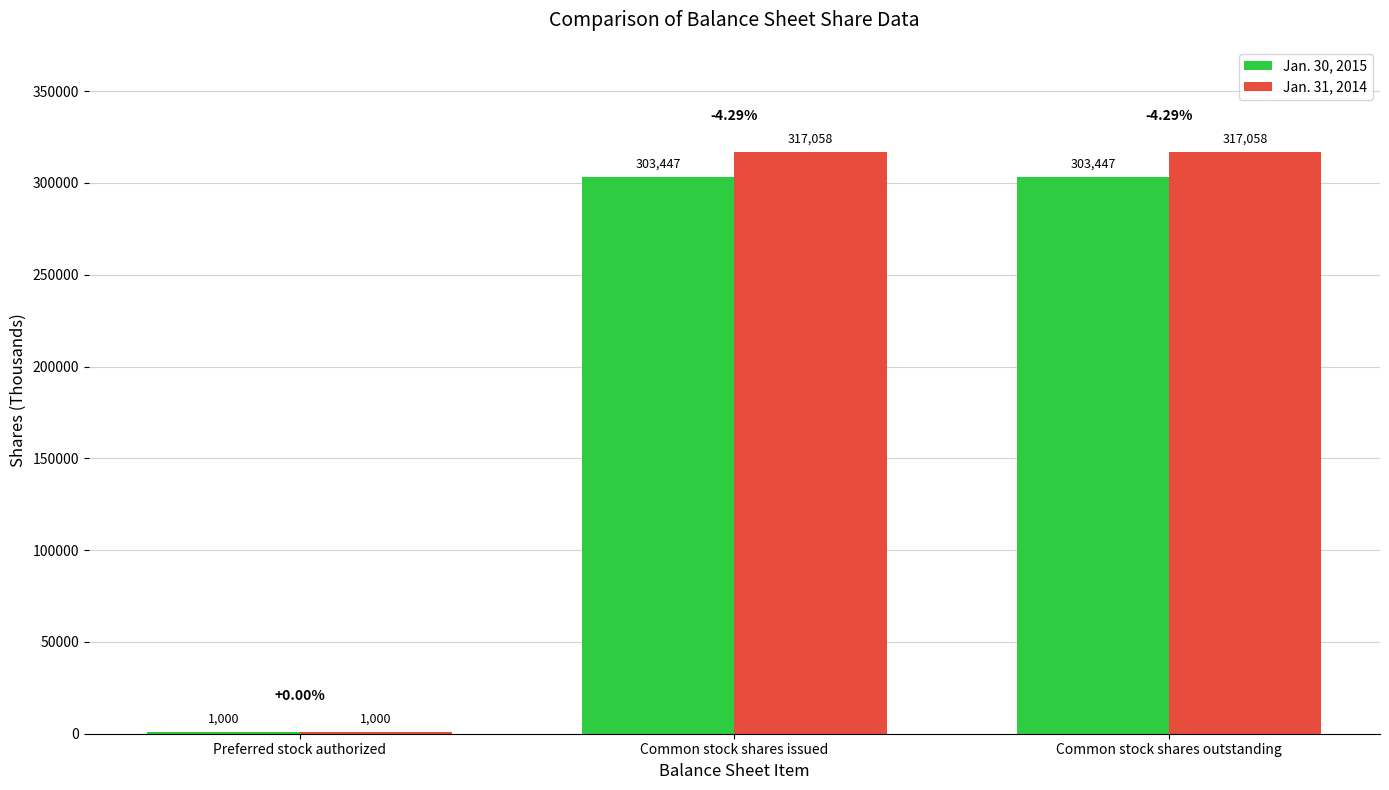

How many categories are shown in the chart?

3